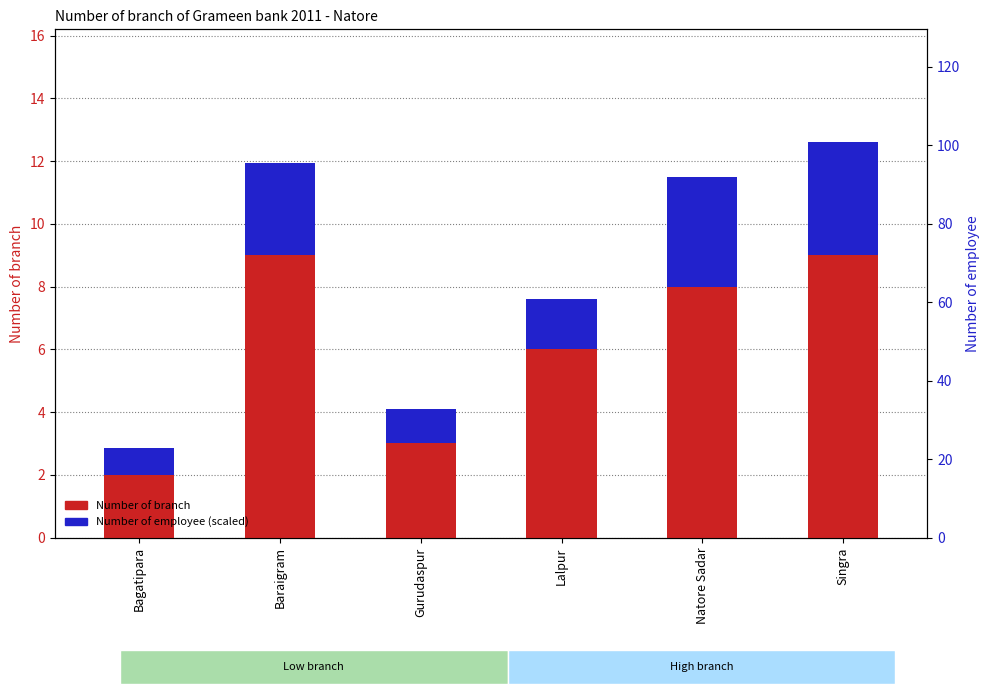

Reading left to right, list all the values displayed in this chart.

Number of branch: 2.0	9.0	3.0	6.0	8.0	9.0
Number of employee (scaled): 0.9	3.0	1.1	1.6	3.5	3.6